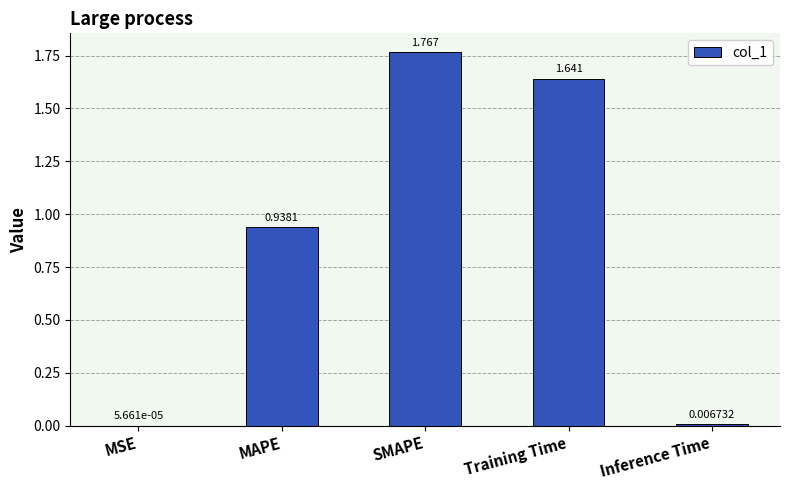

At which label is the value closest to 0?

MSE